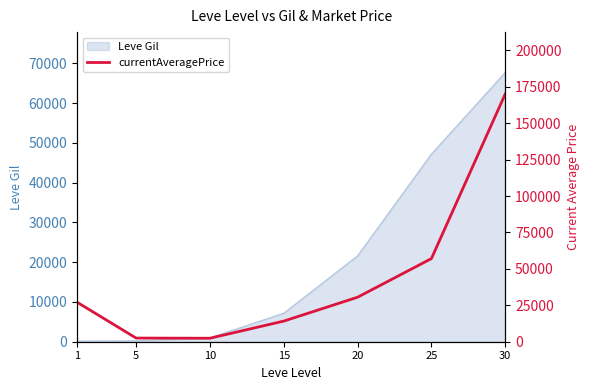

The value of Leve Gil at 25 is 47200. True or false?

True